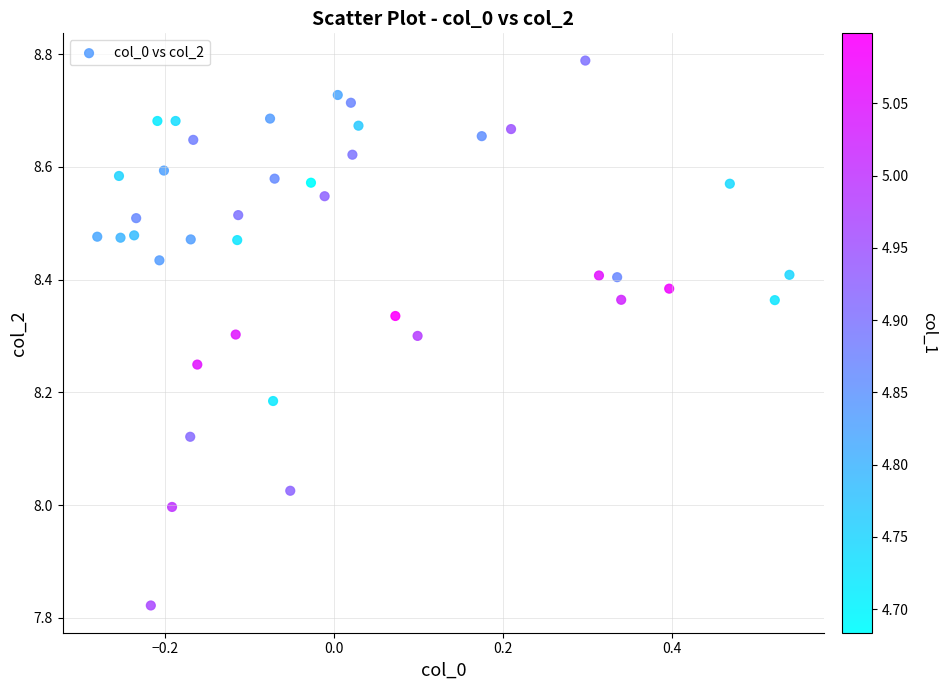

What is the range of X values (max minus min)?

0.8